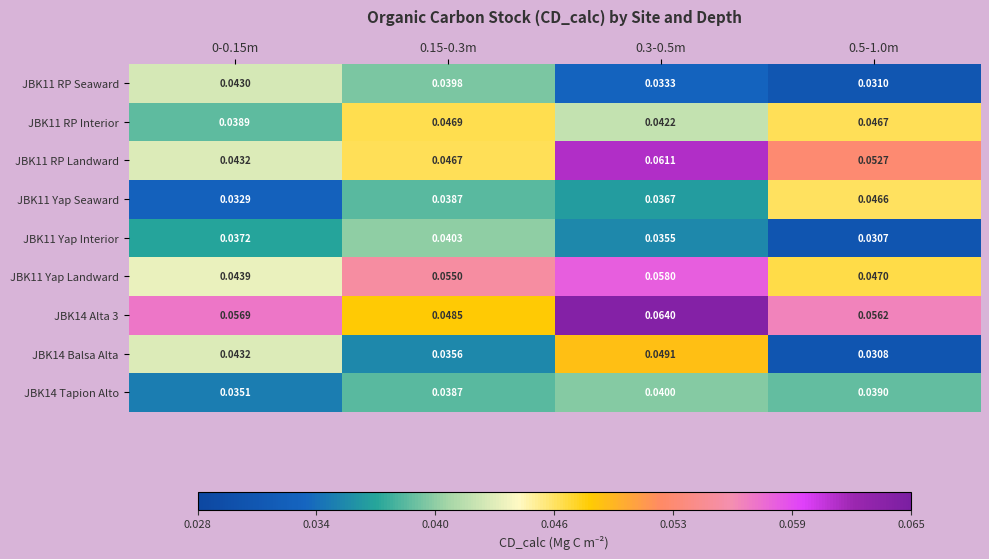

Is the value of JBK14 Balsa Alta at 0.3-0.5m greater than the value of JBK11 Yap Landward at 0.5-1.0m?

Yes